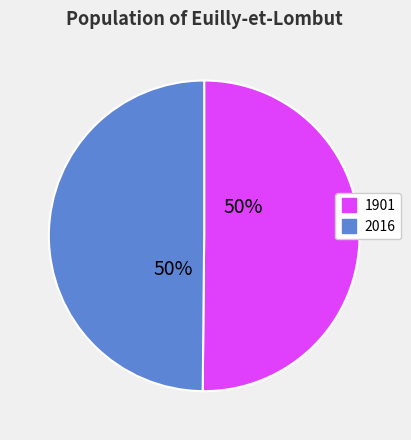

What is the ratio of the value at 2016 to the value at 1901?

1.0